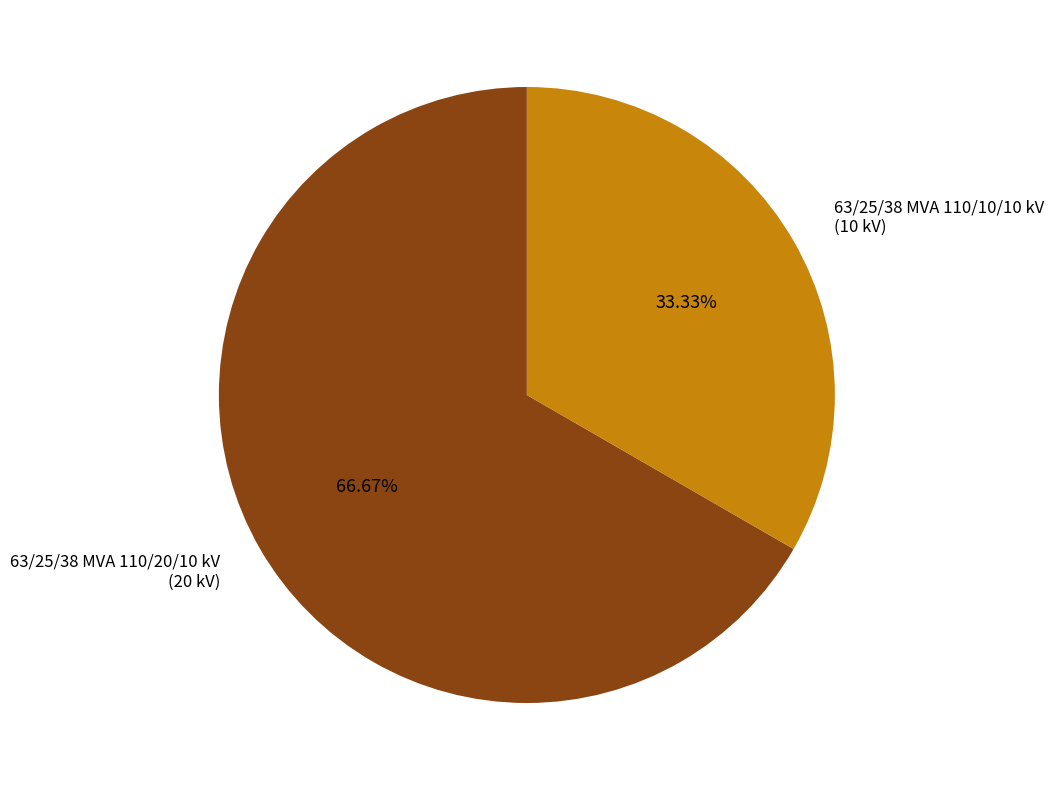

Combined, do 63/25/38 MVA 110/20/10 kV and 63/25/38 MVA 110/10/10 kV account for over 50%?

Yes